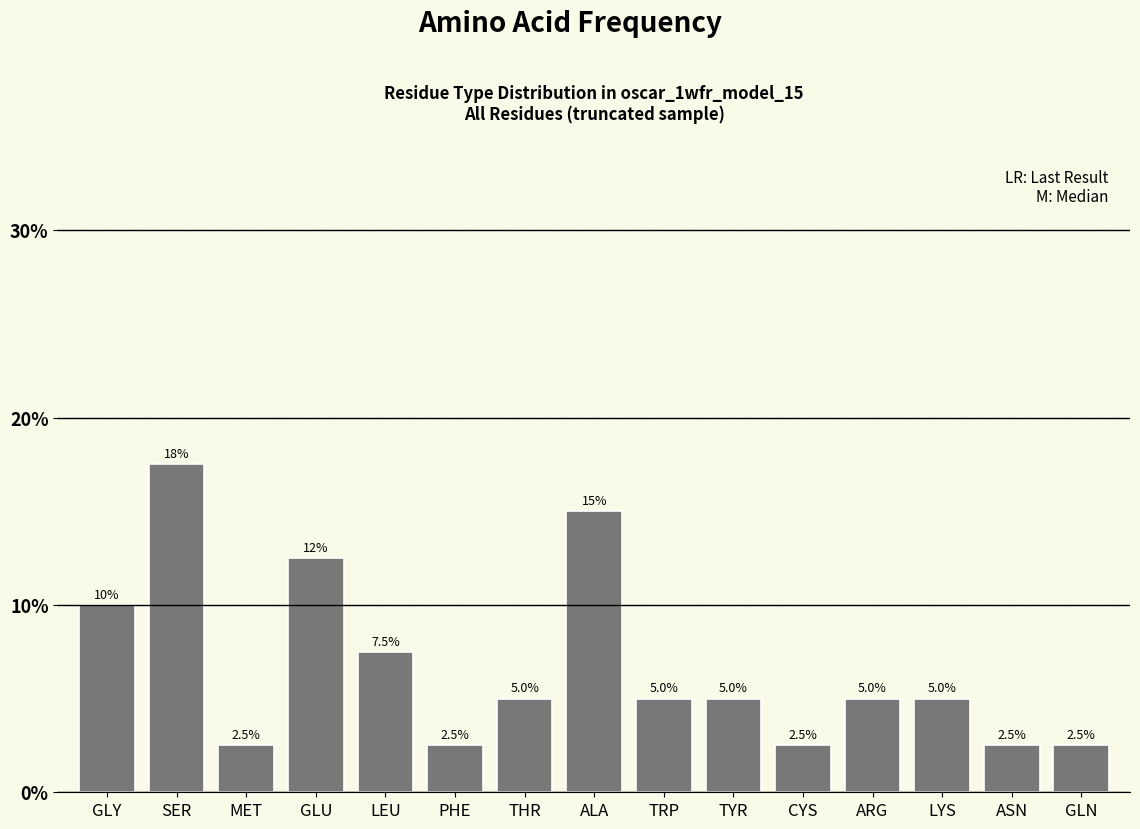

Where is the data nearest to the value 10?

GLY